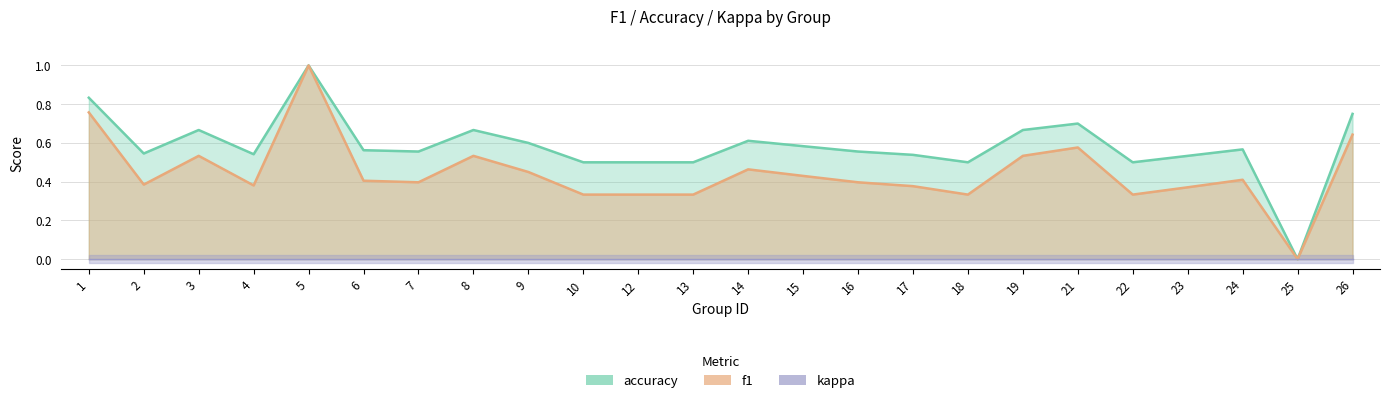

What is the sum of all accuracy values?

14.0